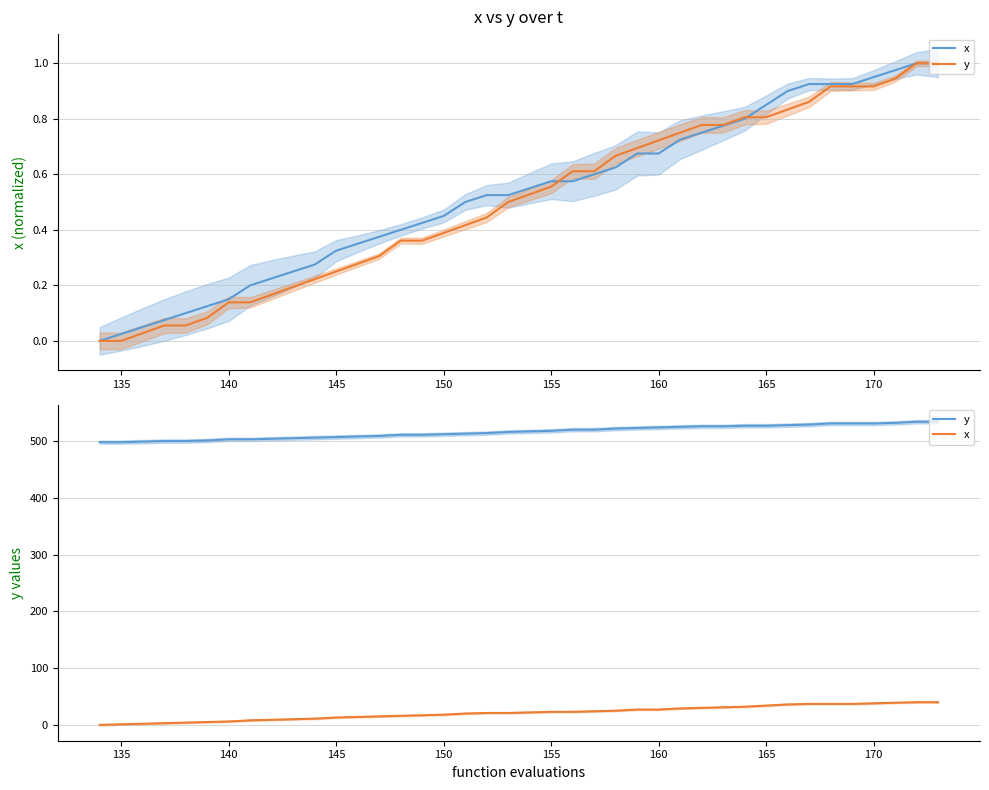

Which series changed the most between 130 and 16?

x